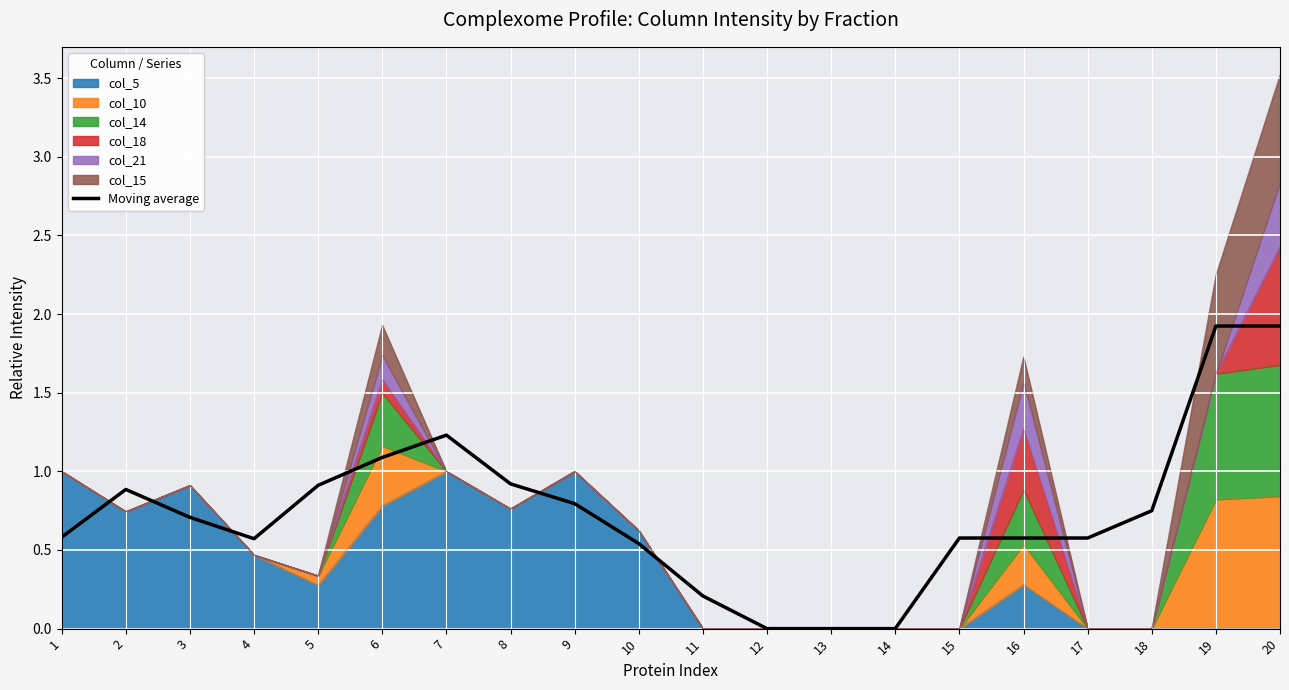

How many points are lower than both their immediate neighbors (excluding endpoints)?

1